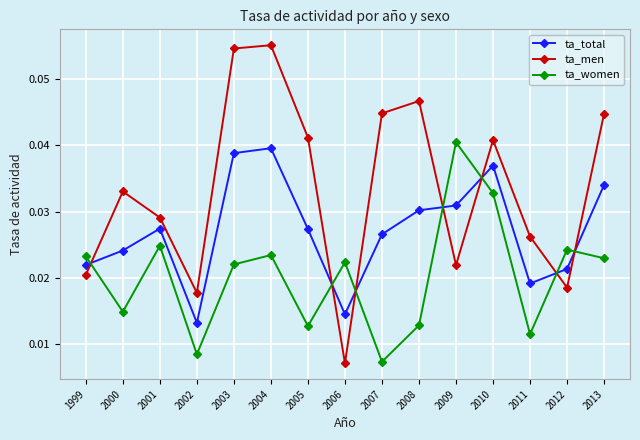

Where is ta_women nearest to the value 0?

2007